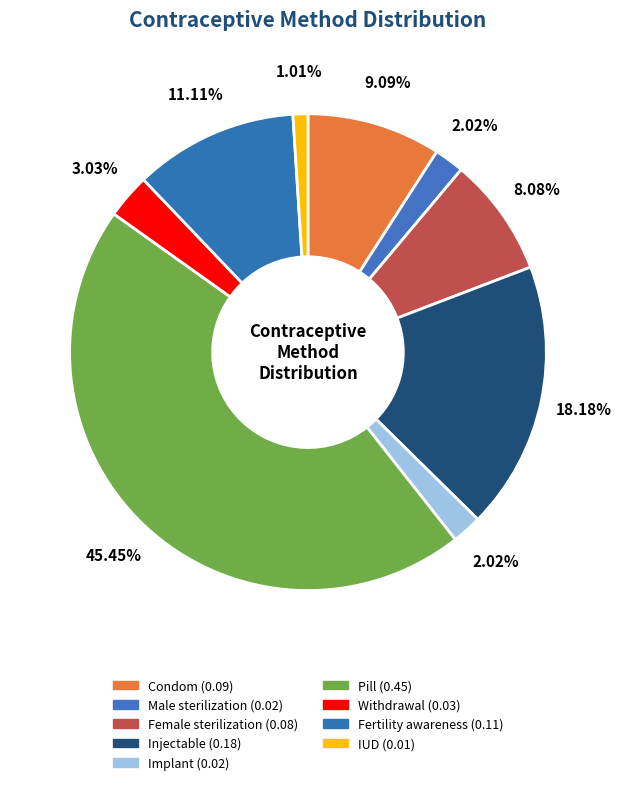

What percentage do Implant and Injectable together represent?

20.2%